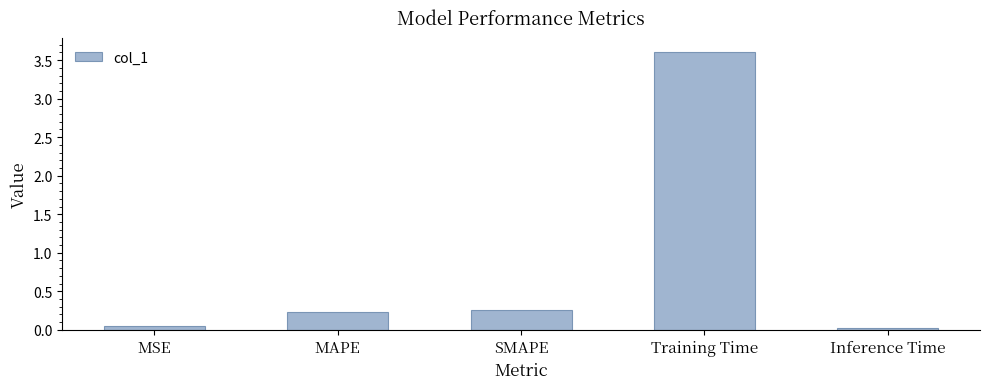

What is the average value?

0.8